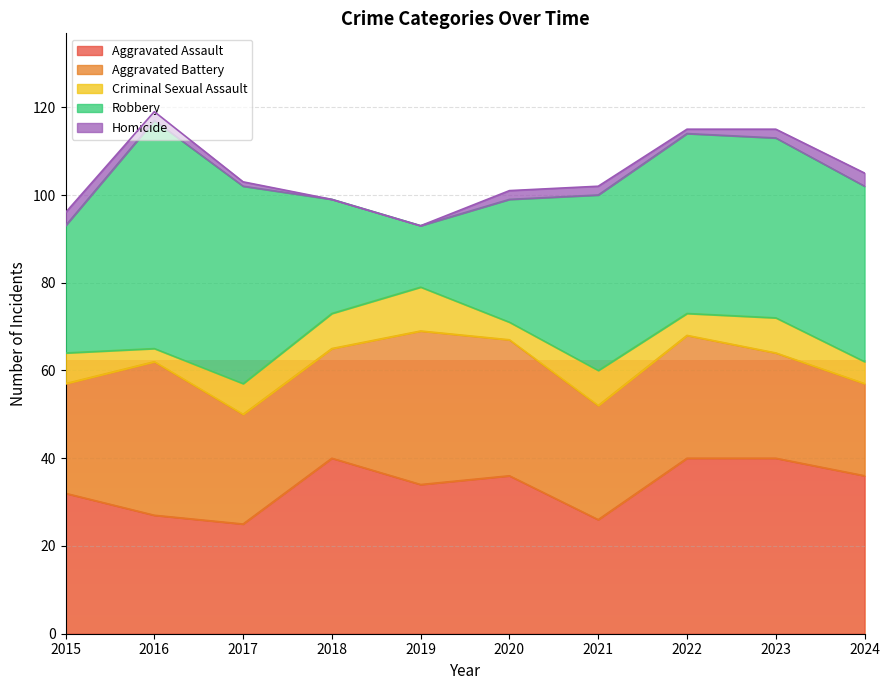

How many Criminal Sexual Assault values are between 5 and 8?

7